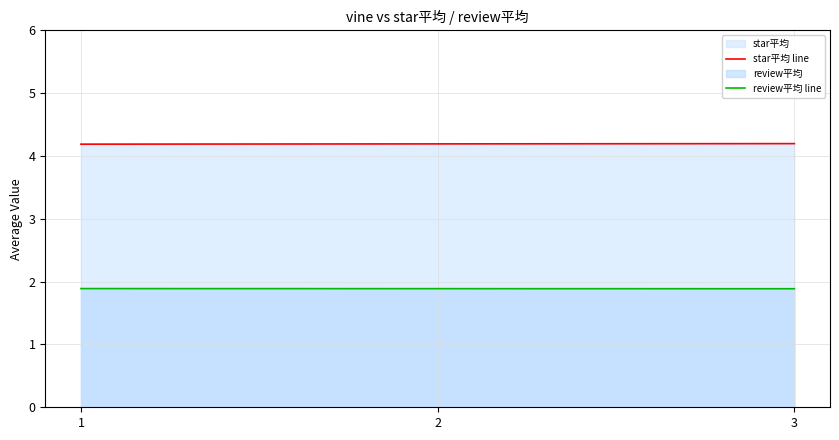

Rank the series at 1 from lowest to highest value.

review平均 line, star平均 line